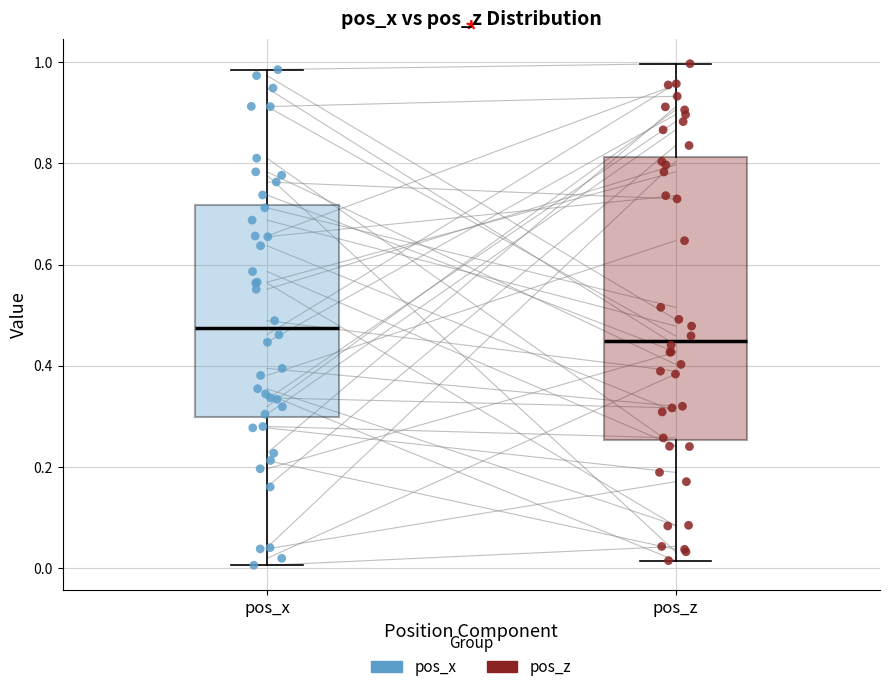

Comparing the boxes themselves (not the whiskers), which one is the tallest?

pos_z